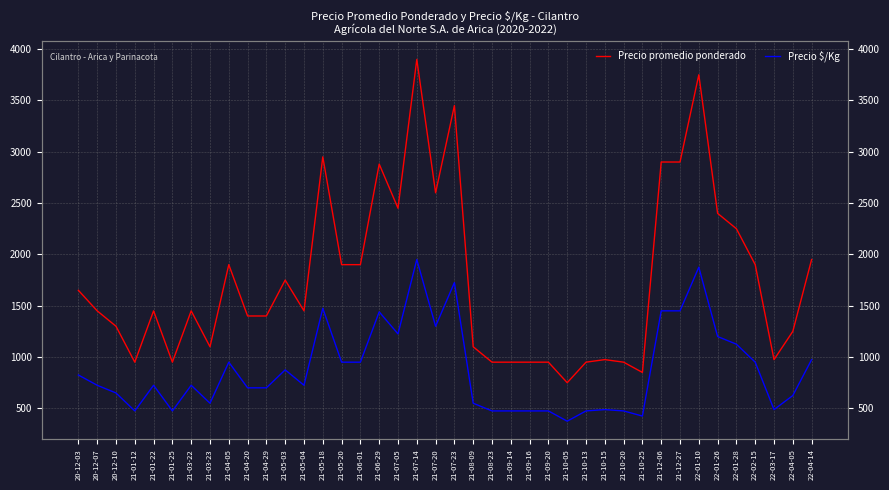

What is the label of the 11th point from the left?

21-04-29